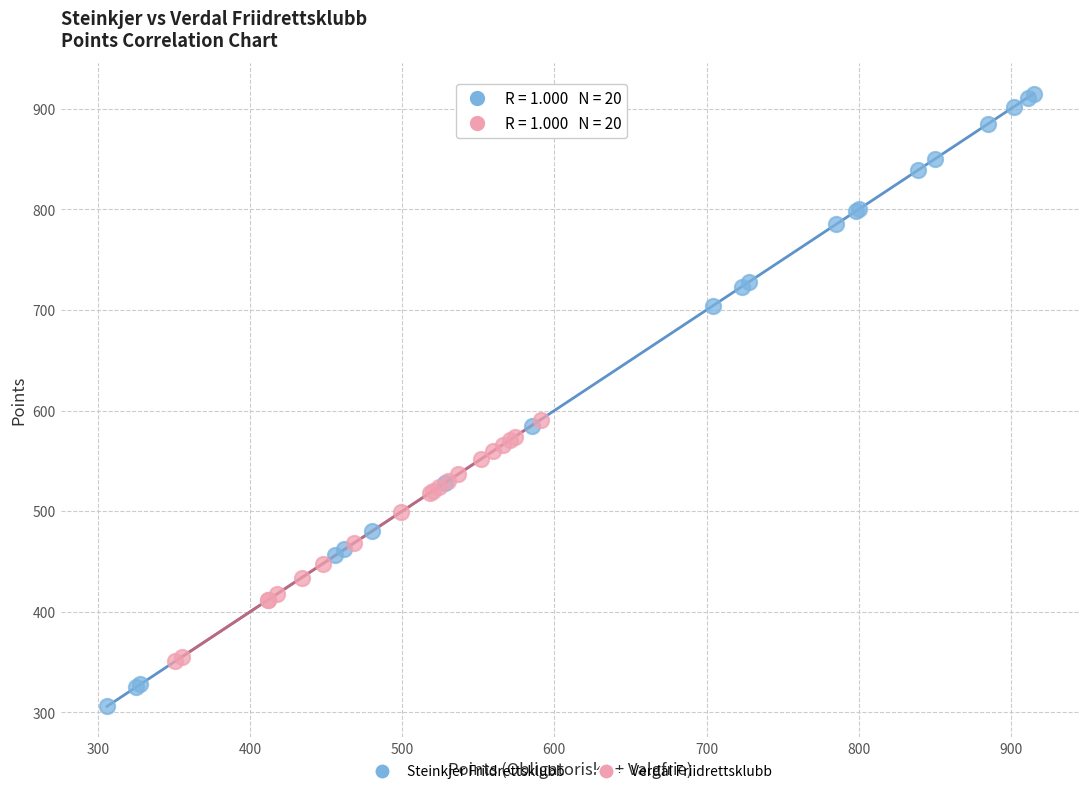

Which series reaches the minimum Y coordinate?

Steinkjer Friidrettsklubb